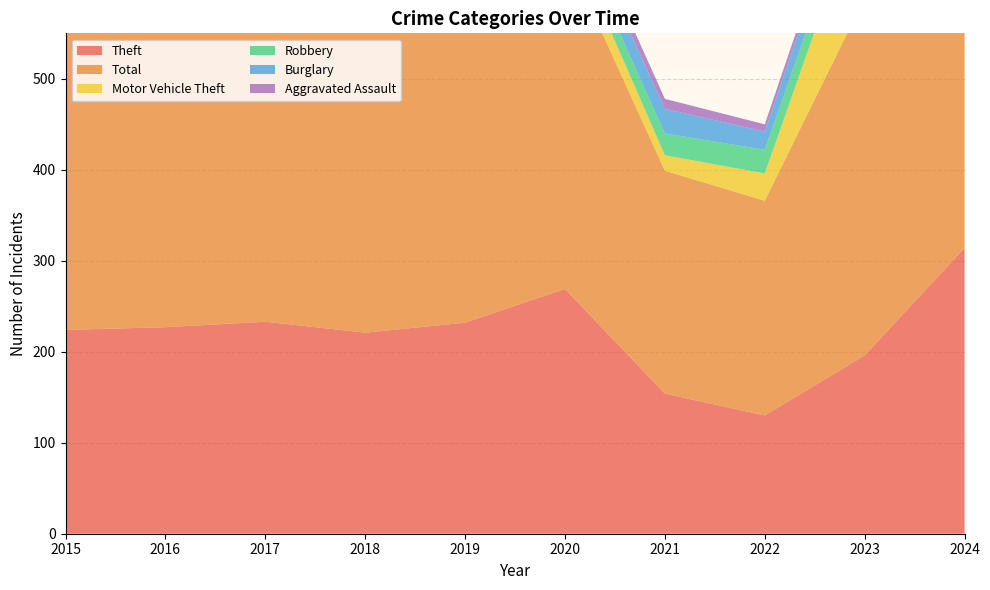

Reading left to right, transcribe all the data shown in this chart.

Theft: 224	227	233	221	232	269	154	130	196	314
Total: 359	385	477	351	354	371	245	236	393	500
Motor Vehicle Theft: 34	52	65	43	33	27	17	30	119	88
Robbery: 34	37	69	26	21	17	24	26	27	45
Burglary: 44	32	68	31	38	24	27	20	30	16
Aggravated Assault: 8	18	16	11	18	14	11	8	8	18